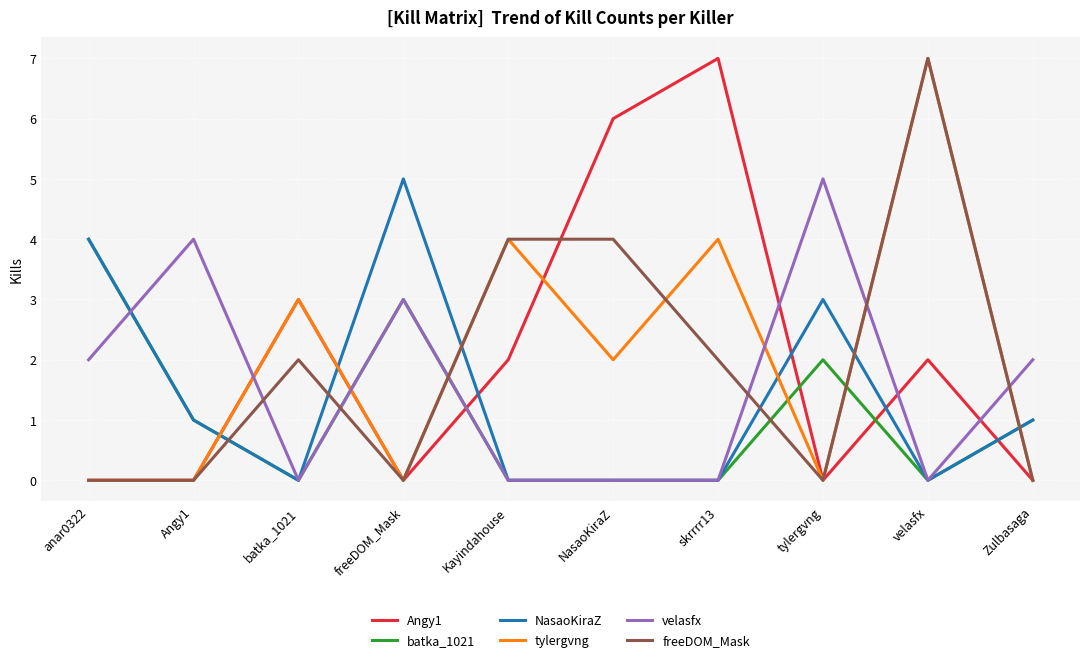

What are all the series names shown in the legend?

Angy1, batka_1021, NasaoKiraZ, tylergvng, velasfx, freeDOM_Mask